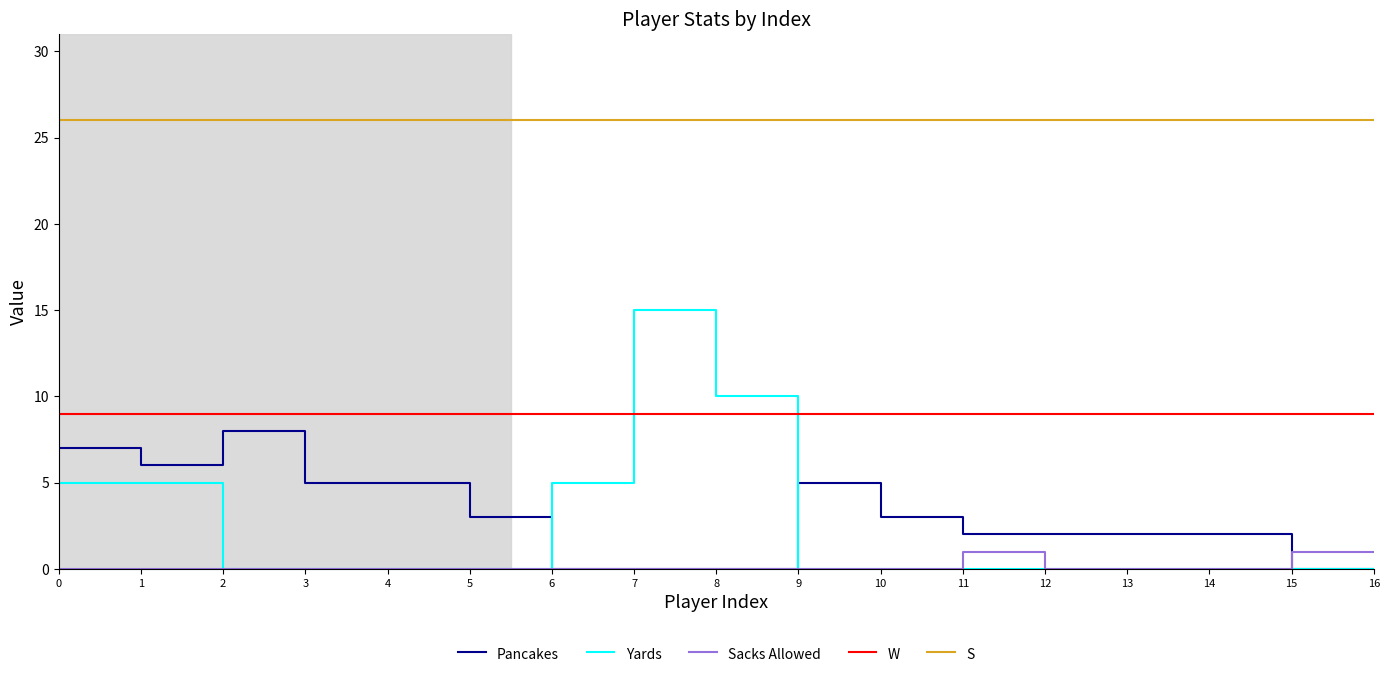

Reading left to right, what are all the values shown in this chart?

Pancakes: 0=7	1=6	2=8	3=5	4=5	5=3	6=0	7=0	8=0	9=5	10=3	11=2	12=2	13=2	14=2	15=0	16=0
Yards: 0=5	1=5	2=0	3=0	4=0	5=0	6=5	7=15	8=10	9=0	10=0	11=0	12=0	13=0	14=0	15=0	16=0
Sacks Allowed: 0=0	1=0	2=0	3=0	4=0	5=0	6=0	7=0	8=0	9=0	10=0	11=1	12=0	13=0	14=0	15=1	16=1
W: 0=9	1=9	2=9	3=9	4=9	5=9	6=9	7=9	8=9	9=9	10=9	11=9	12=9	13=9	14=9	15=9	16=9
S: 0=26	1=26	2=26	3=26	4=26	5=26	6=26	7=26	8=26	9=26	10=26	11=26	12=26	13=26	14=26	15=26	16=26